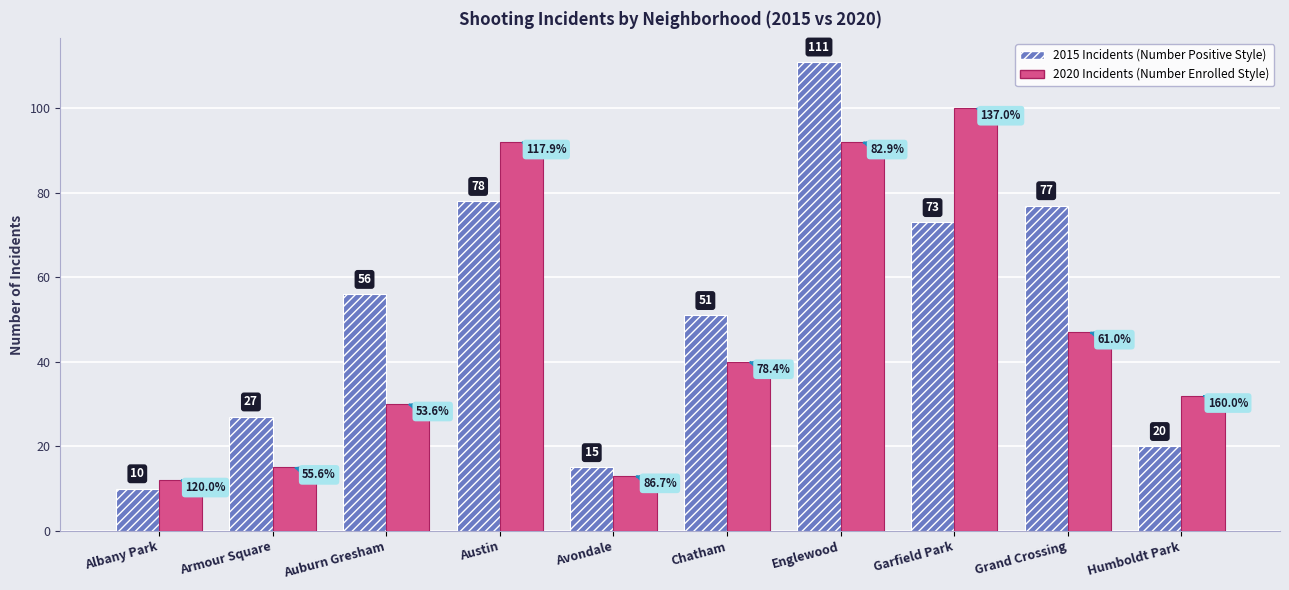

What is the spread (max minus min) of values at Auburn Gresham?

26